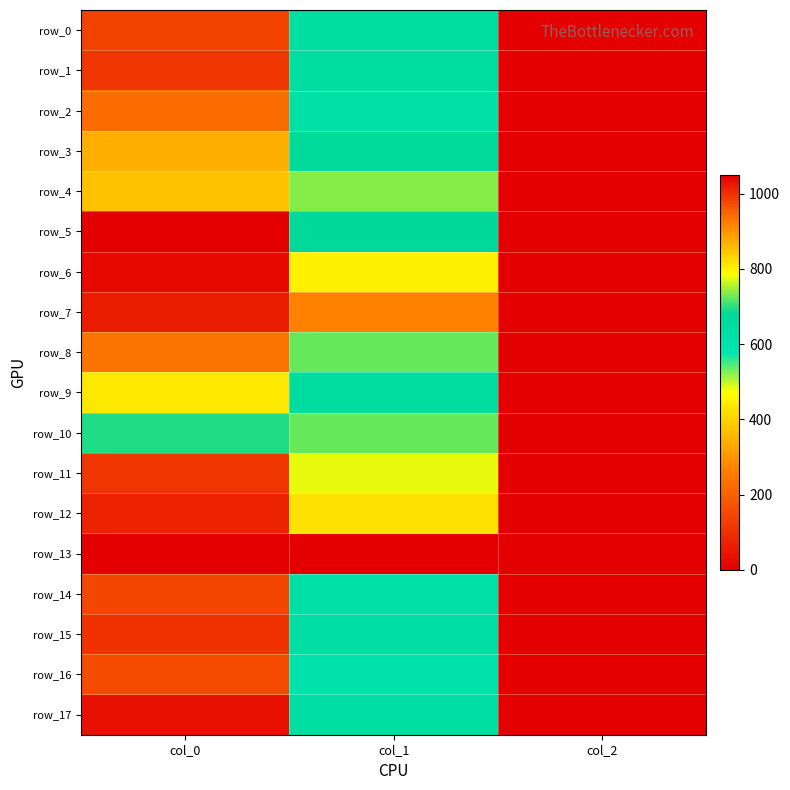

Reading left to right, transcribe all the data shown in this chart.

row_0: col_0=983.3	col_1=644.6	col_2=2.0
row_1: col_0=996.7	col_1=644.6	col_2=2.0
row_2: col_0=943.3	col_1=621.0	col_2=2.0
row_3: col_0=870.0	col_1=671.6	col_2=2.0
row_4: col_0=850.0	col_1=735.8	col_2=2.0
row_5: col_0=1050.0	col_1=675.0	col_2=2.0
row_6: col_0=1040.0	col_1=799.9	col_2=2.0
row_7: col_0=1020.0	col_1=921.4	col_2=2.0
row_8: col_0=933.3	col_1=722.2	col_2=2.0
row_9: col_0=810.0	col_1=654.8	col_2=2.0
row_10: col_0=696.7	col_1=722.2	col_2=2.0
row_11: col_0=996.7	col_1=776.2	col_2=2.0
row_12: col_0=1016.7	col_1=816.8	col_2=2.0
row_13: col_0=0.0	col_1=0.0	col_2=0.0
row_14: col_0=976.7	col_1=624.4	col_2=2.0
row_15: col_0=1000.0	col_1=637.9	col_2=2.0
row_16: col_0=973.3	col_1=600.8	col_2=2.0
row_17: col_0=1033.3	col_1=634.5	col_2=2.0